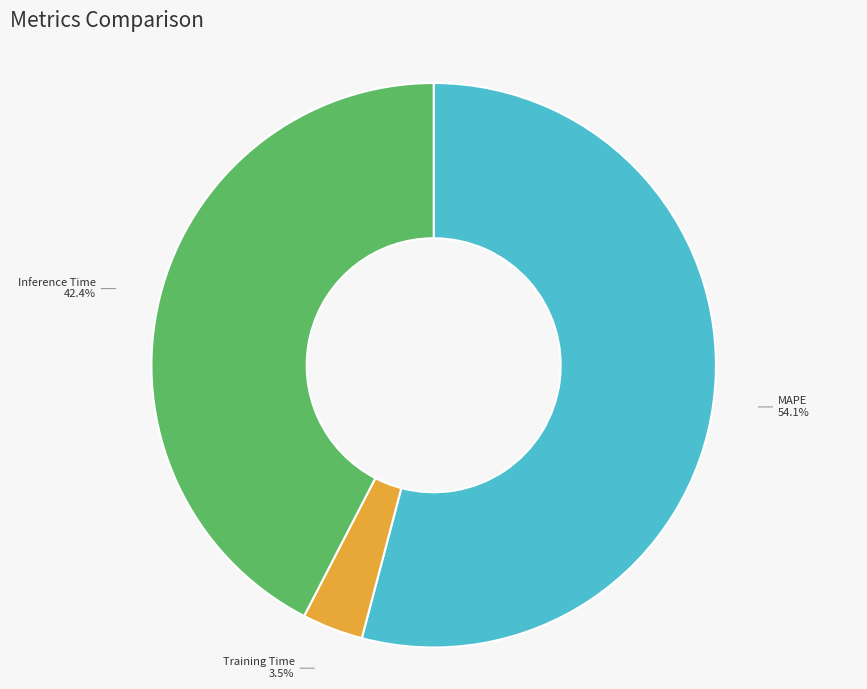

To the nearest percent, what is the average slice percentage?

25%